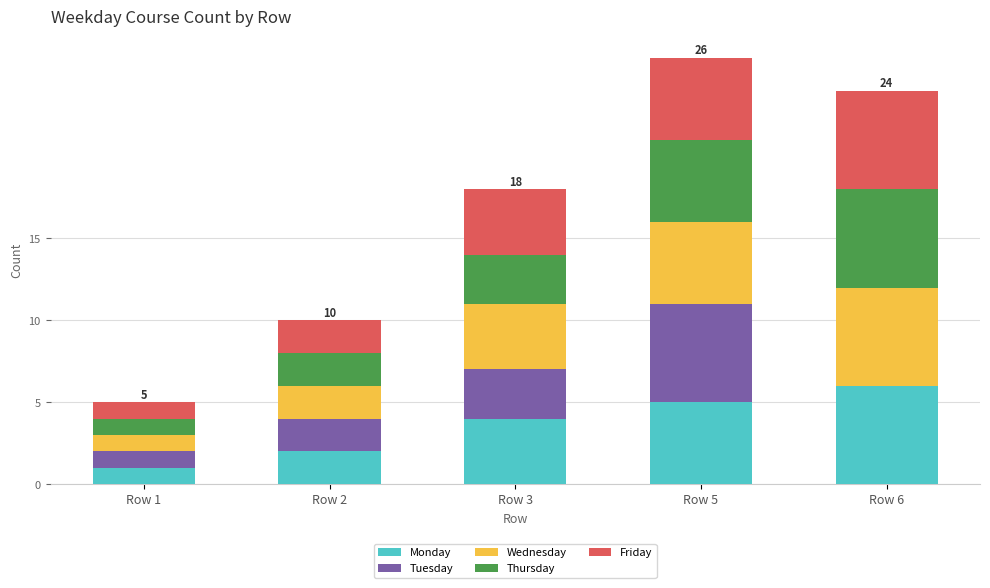

Which category has the highest value in the Monday series?

Row 6